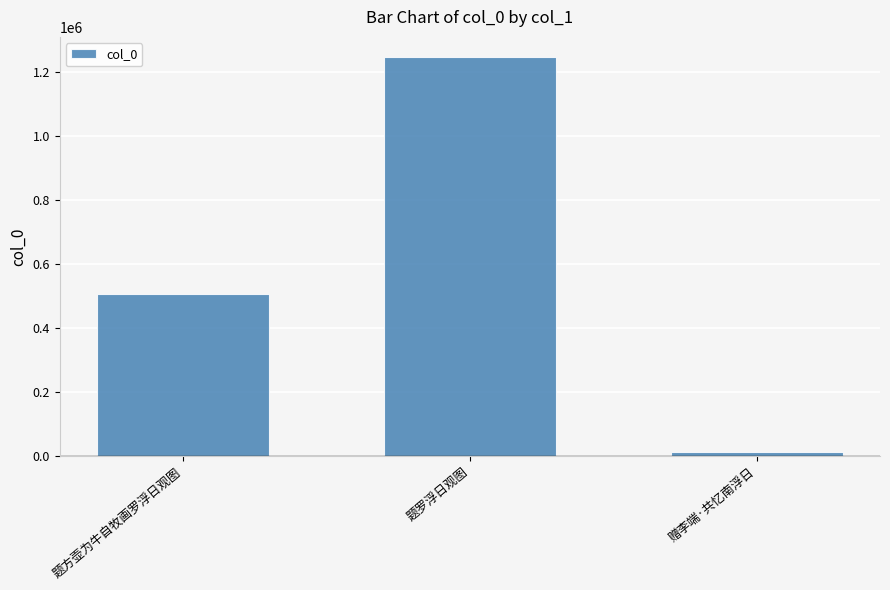

What is the greatest value displayed?

1247723